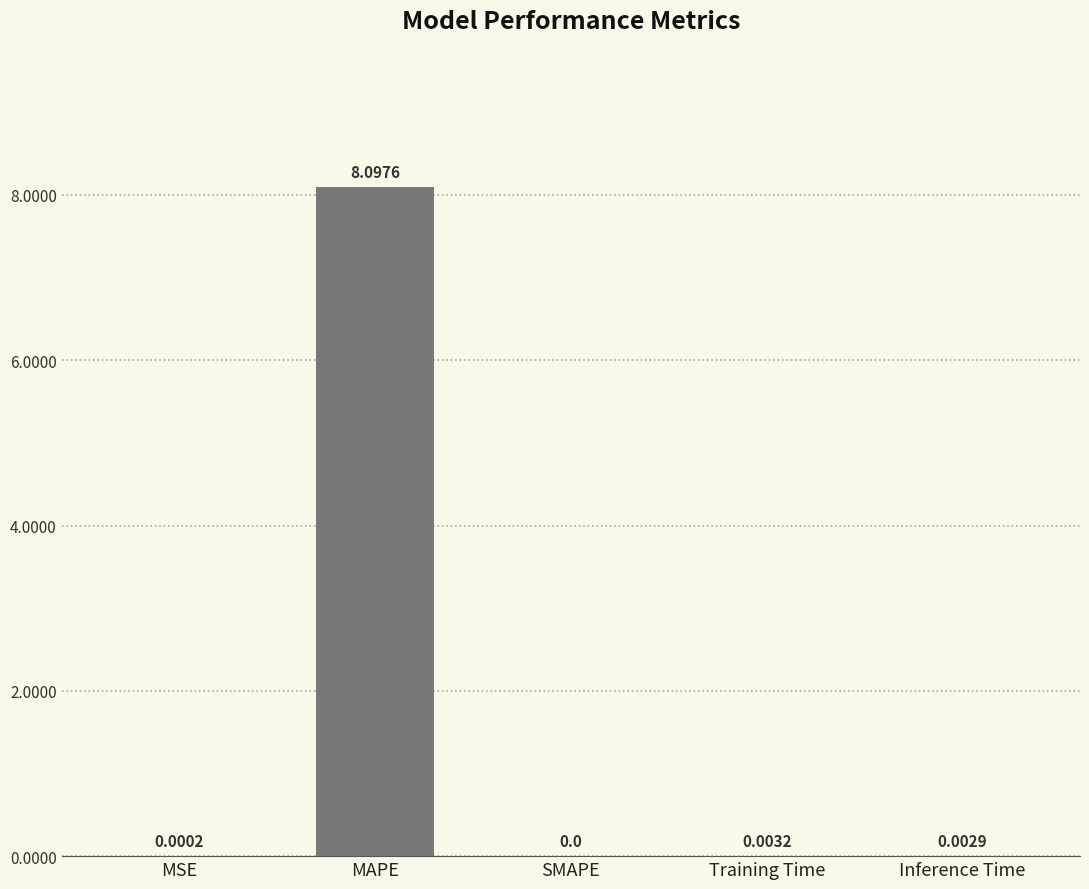

Where is the data nearest to the value 4?

Training Time